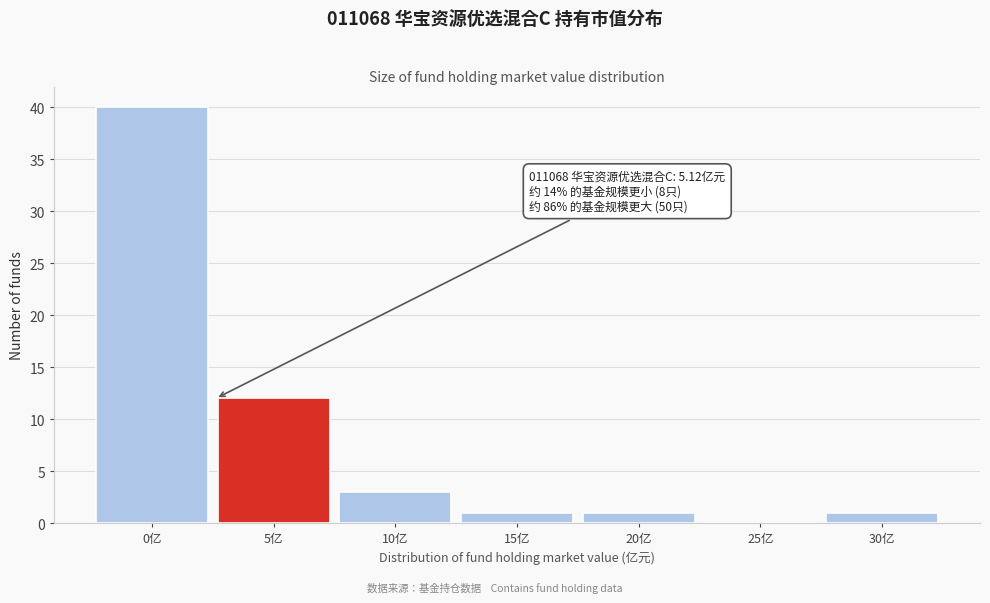

Reading right to left, transcribe all the data shown in this chart.

30亿=1	25亿=0	20亿=1	15亿=1	10亿=3	5亿=12	0亿=40